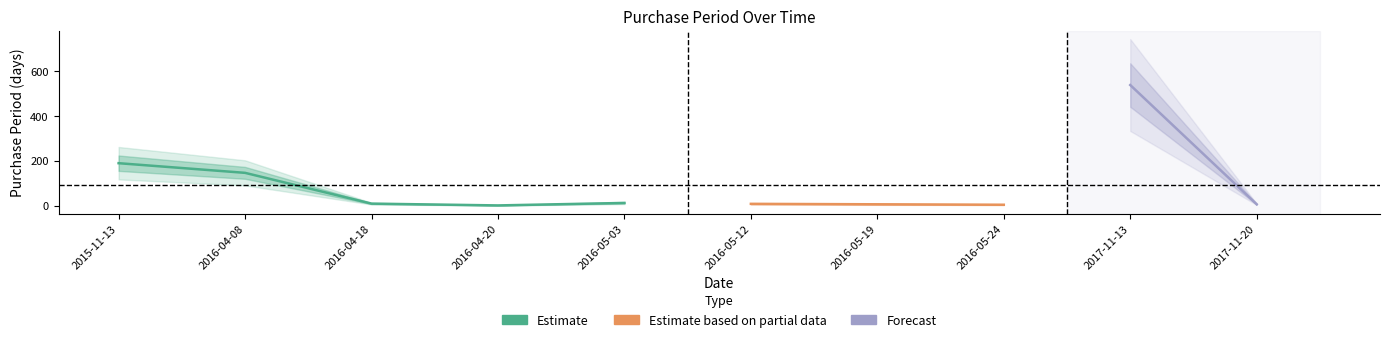

True or false: the data shows 7 at 2017-11-20.

True